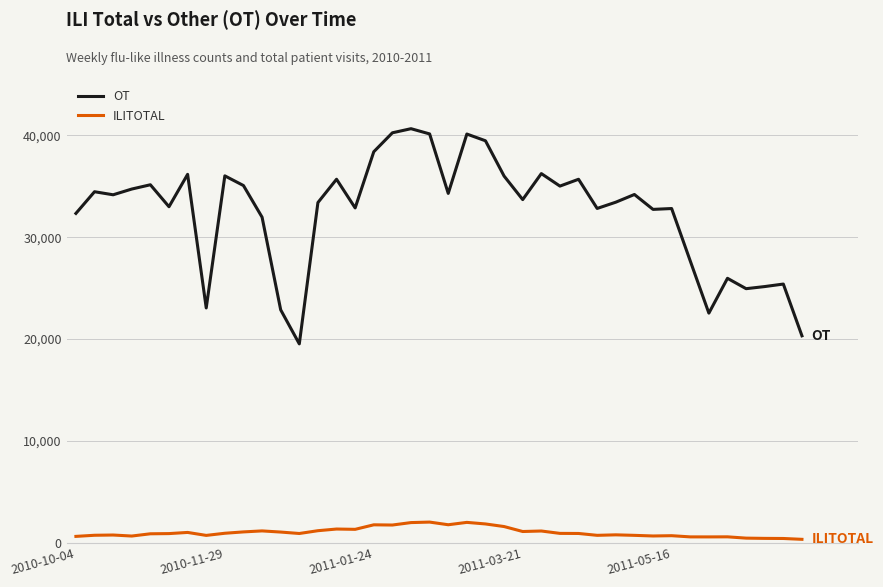

Which series has the widest spread of values?

OT